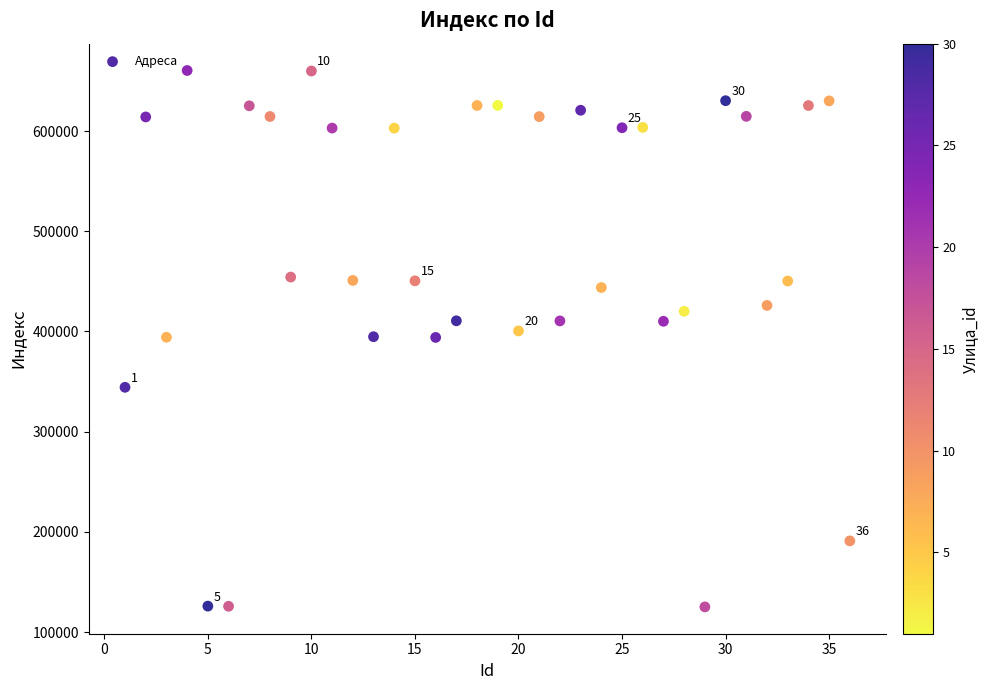

What is the range of Y values (max minus min)?

535479